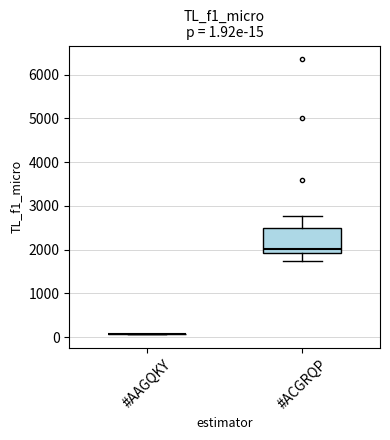

Comparing the boxes themselves (not the whiskers), which one is the tallest?

#ACGRQP